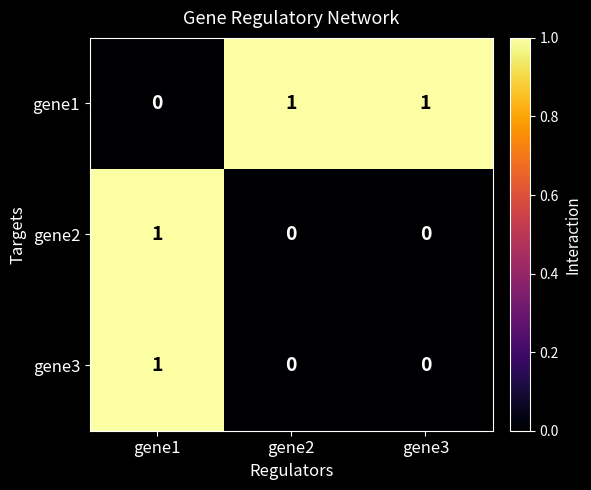

At which label does gene2 reach its peak?

gene1